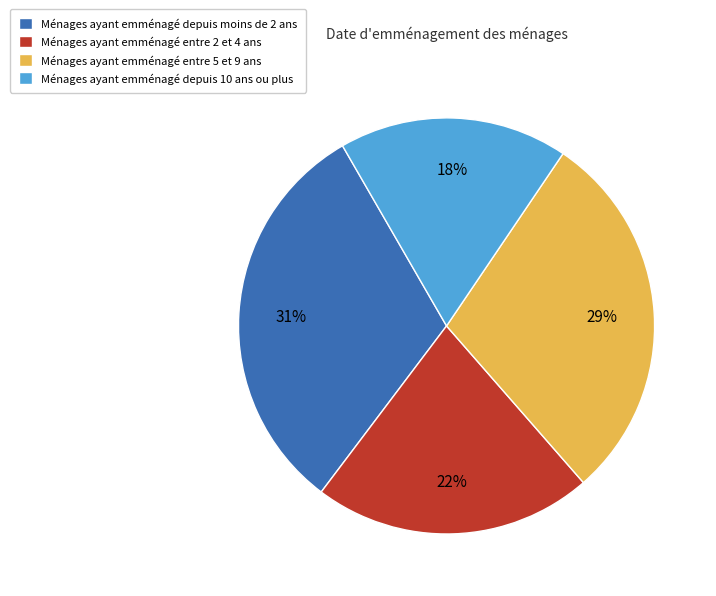

Count the number of slices in the pie.

4